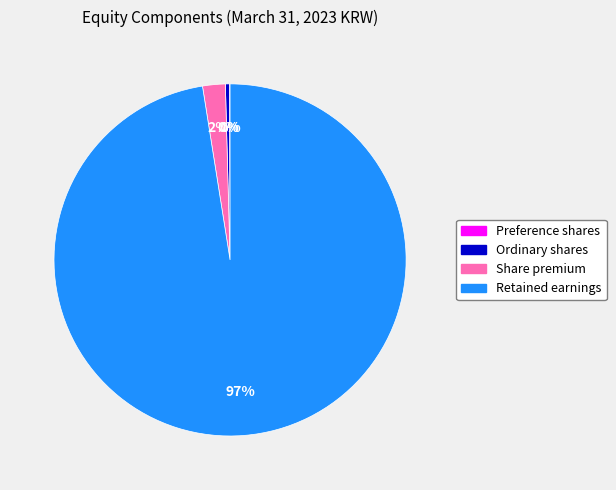

True or false: Share premium accounts for 2% of the total.

True